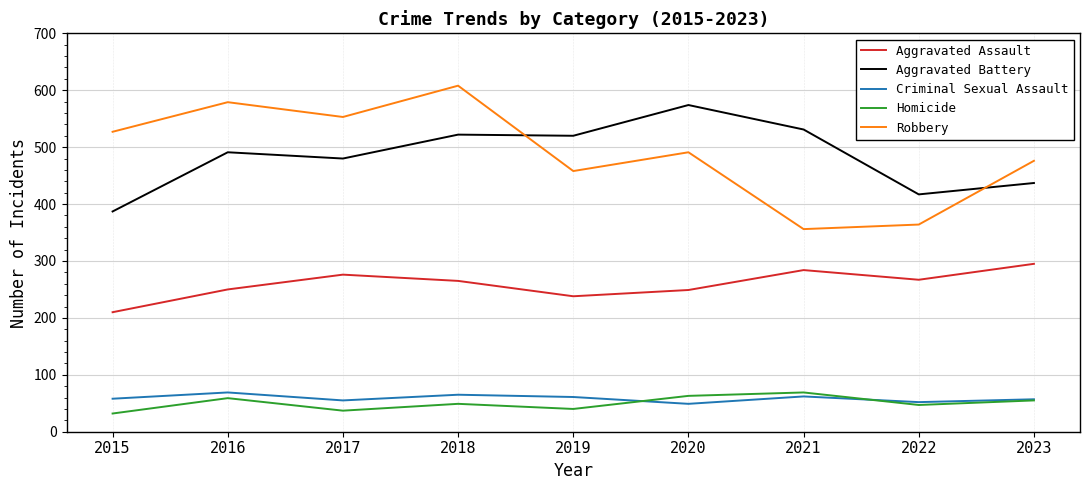

What is the sum of the Criminal Sexual Assault values at 2016 and 2017?

124